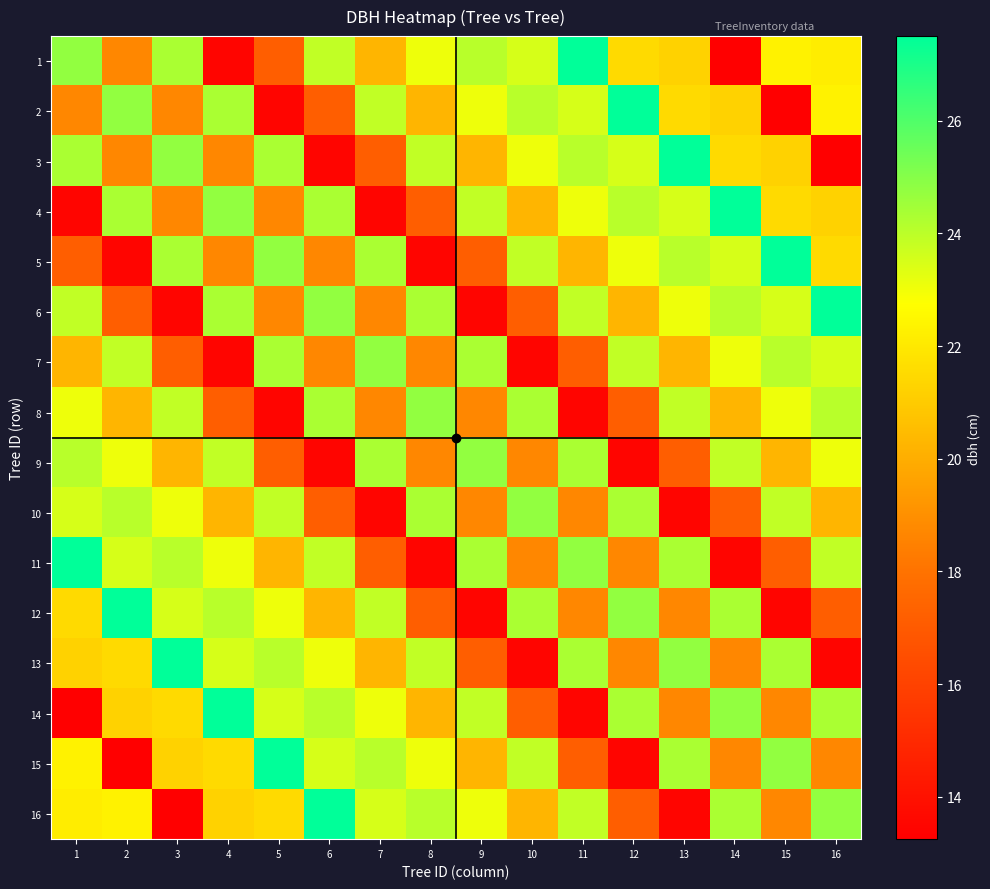

Which series has the largest range (max minus min)?

1